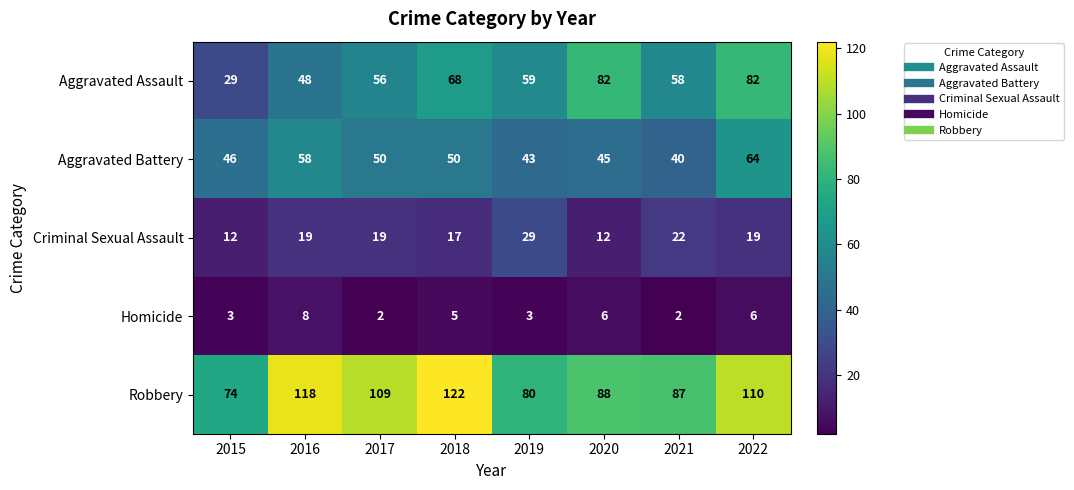

Which series changed the most between 2017 and 2022?

Aggravated Assault